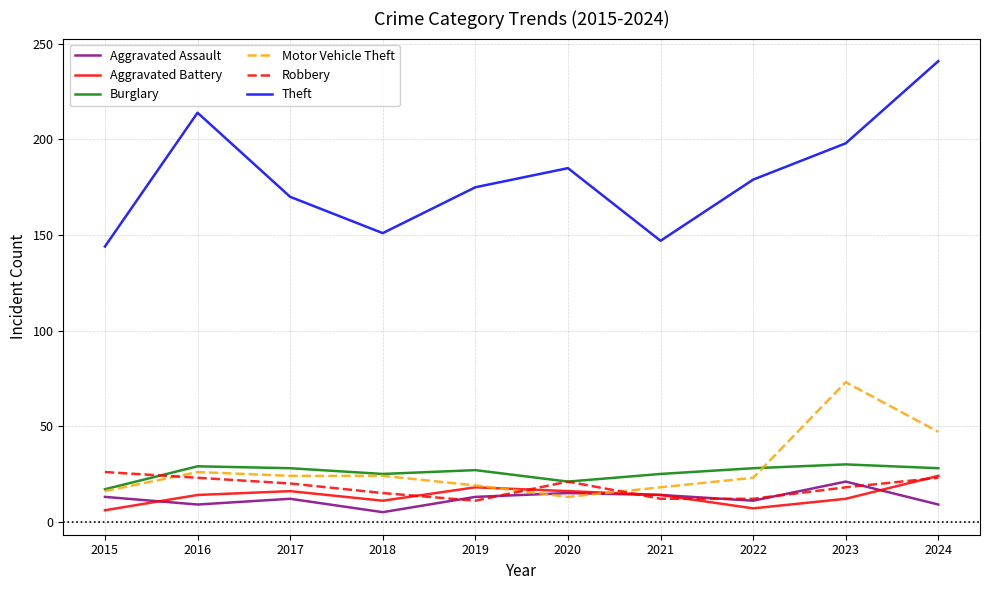

Which category has the highest value across all series?

2024